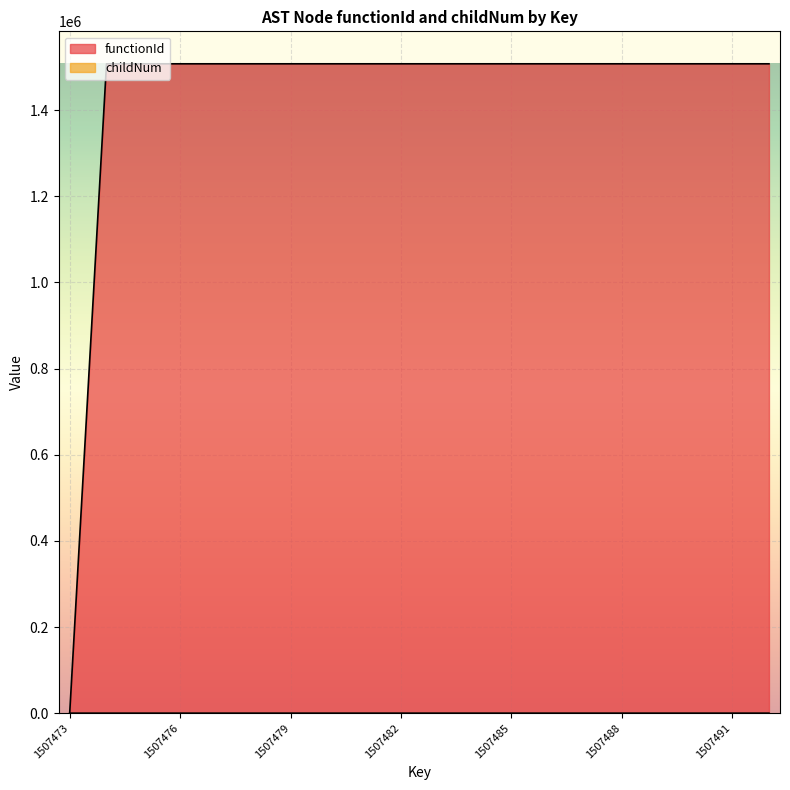

What is the sum of the functionId values at 1507478 and 1507485?

3014948